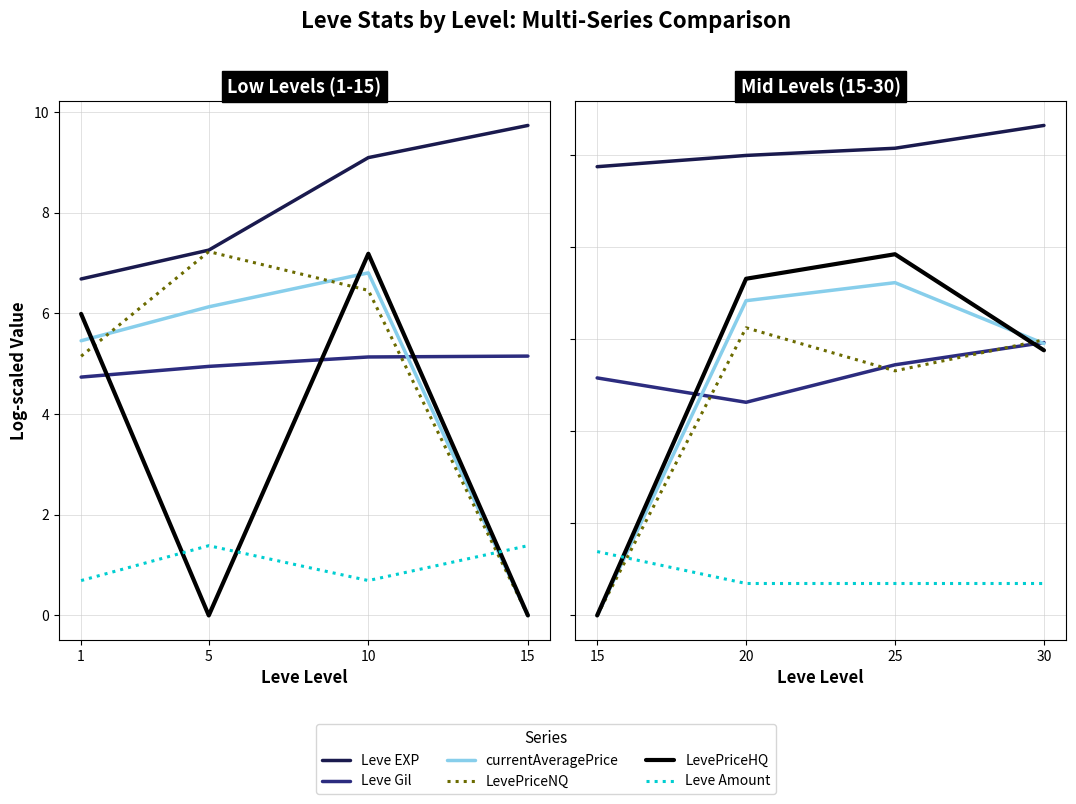

The value of LevePriceHQ at 20 is 12.4. True or false?

False